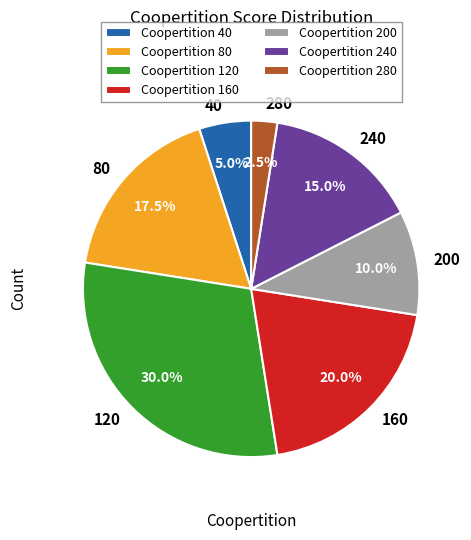

Is there any slice that represents more than half of the pie?

No